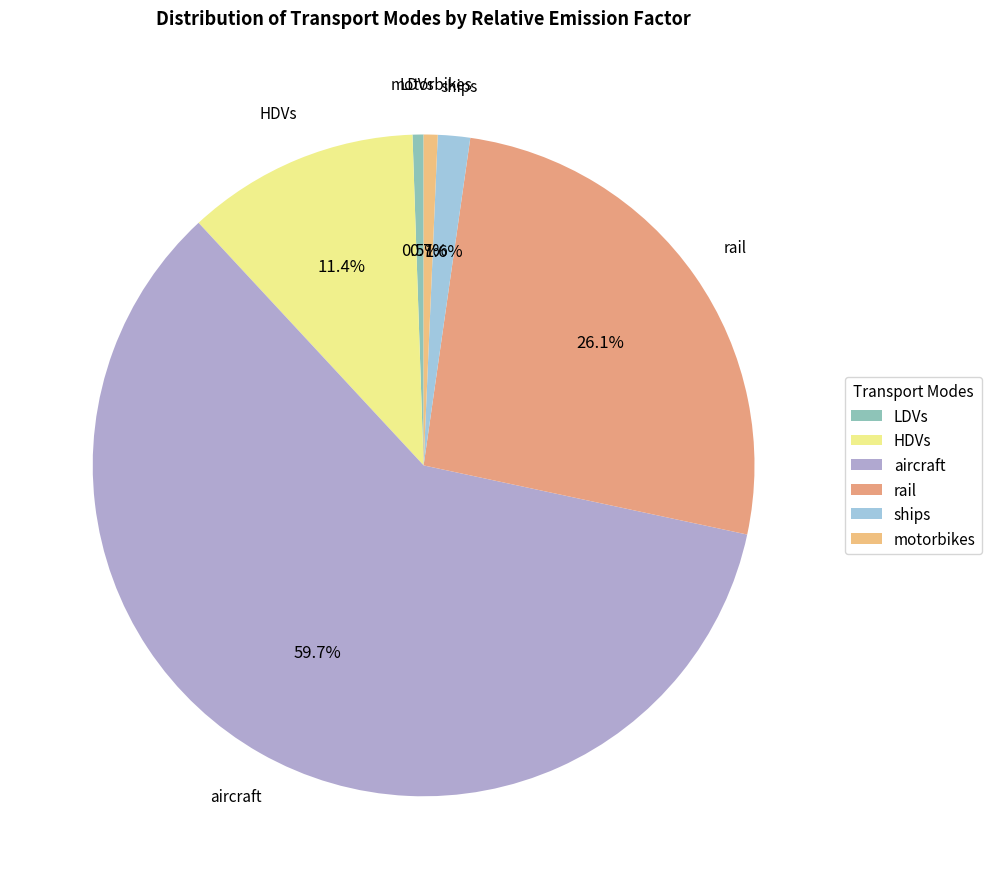

To the nearest percent, what is the combined percentage of LDVs and motorbikes?

1%